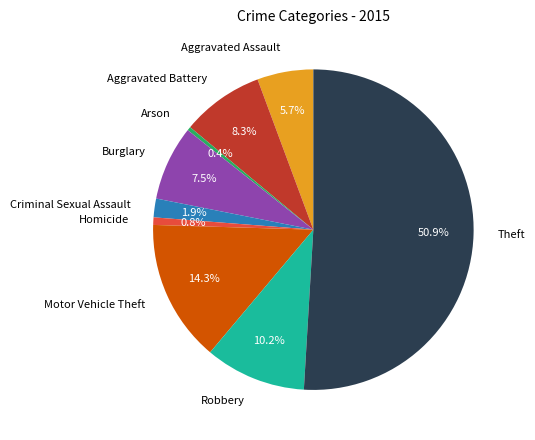

What is the ratio of the value at Burglary to the value at Homicide?

10.0